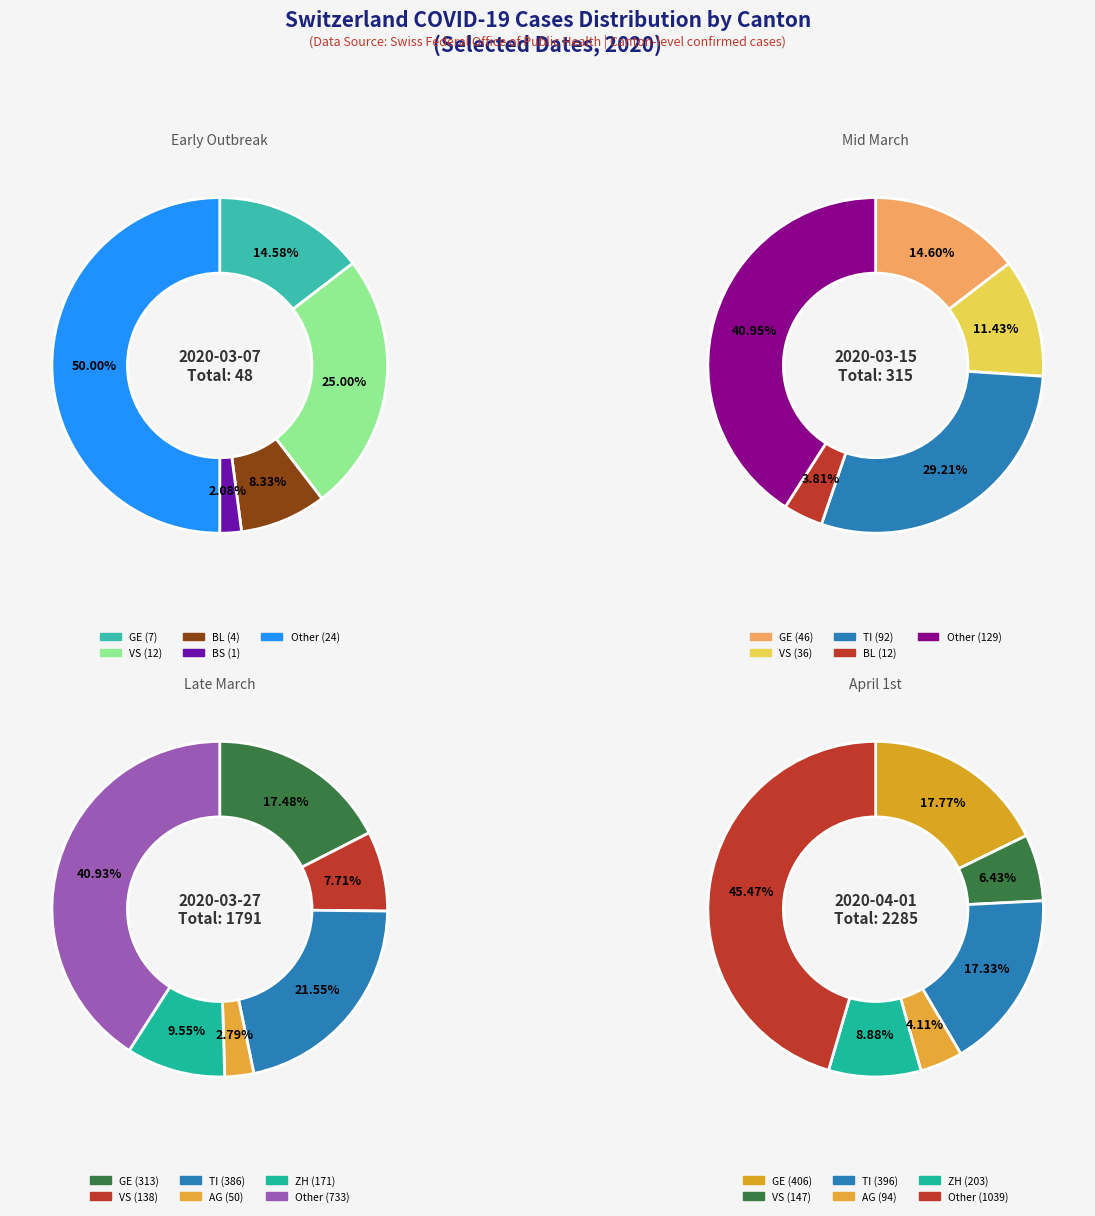

Does any single category account for the majority?

No